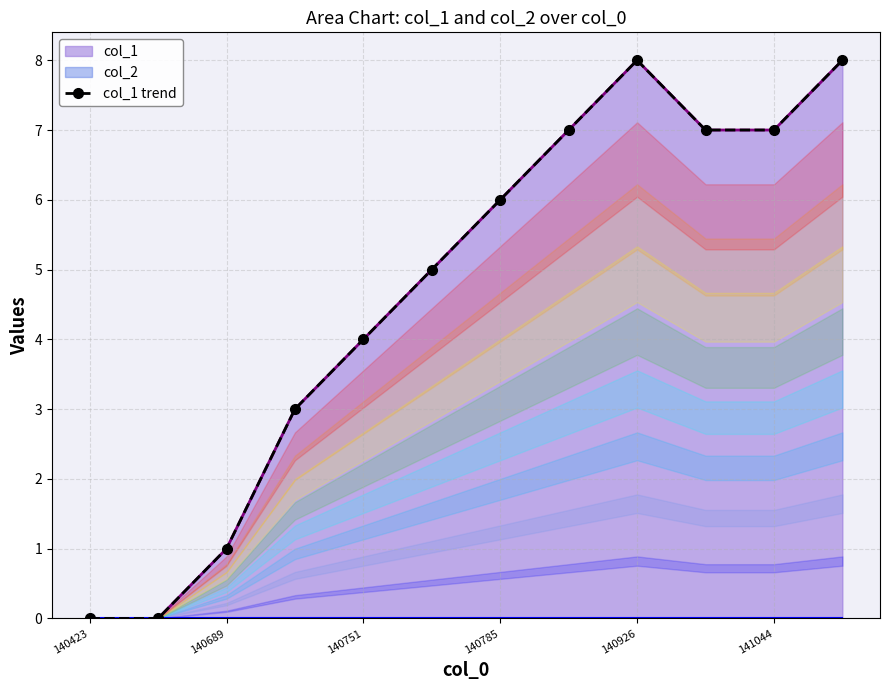

At which category does the chart reach its minimum across all series?

140423